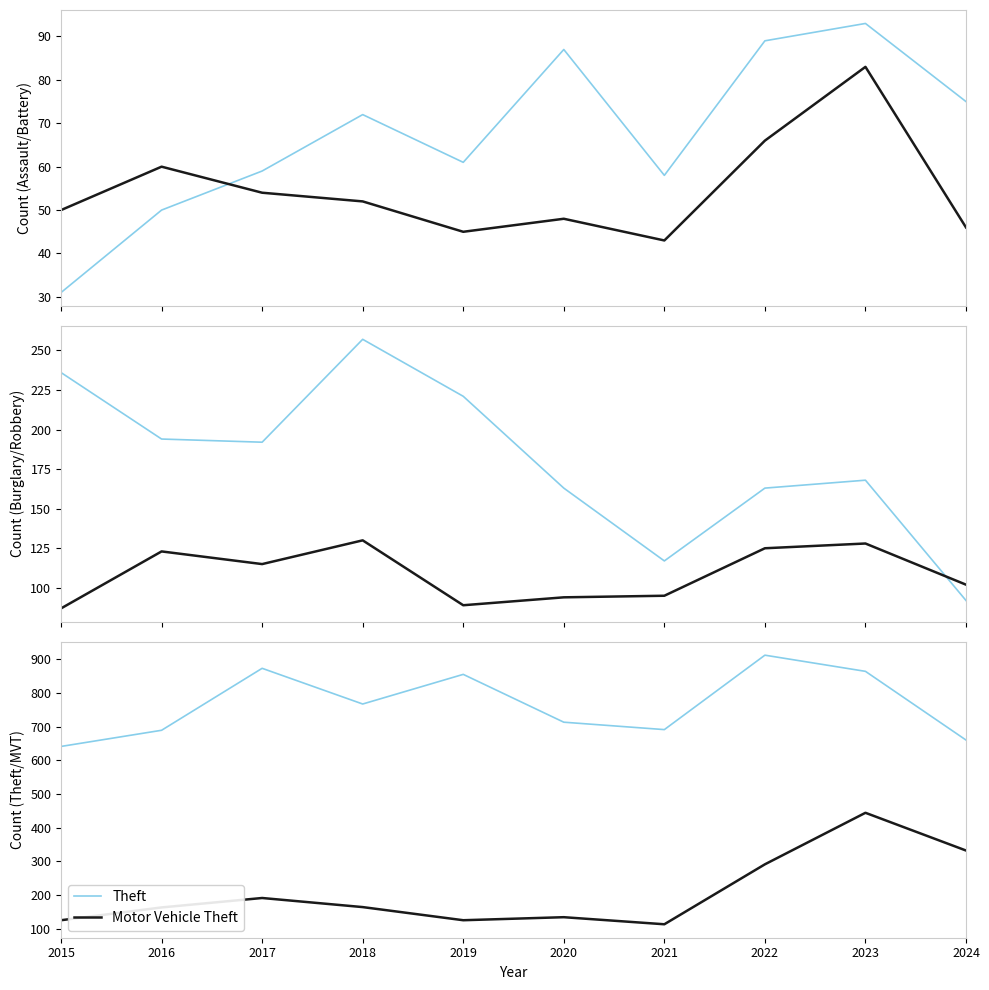

At which category does Motor Vehicle Theft reach its first local peak?

2017